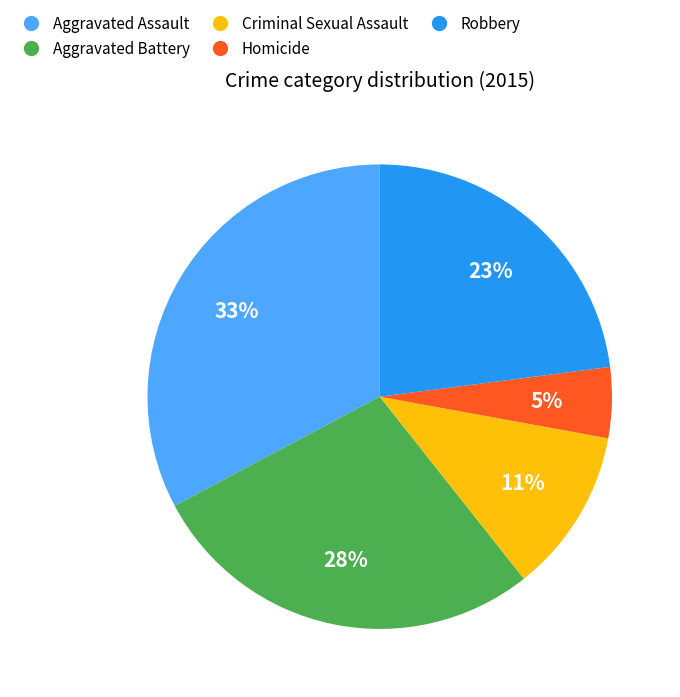

True or false: Aggravated Battery accounts for 39% of the total.

False